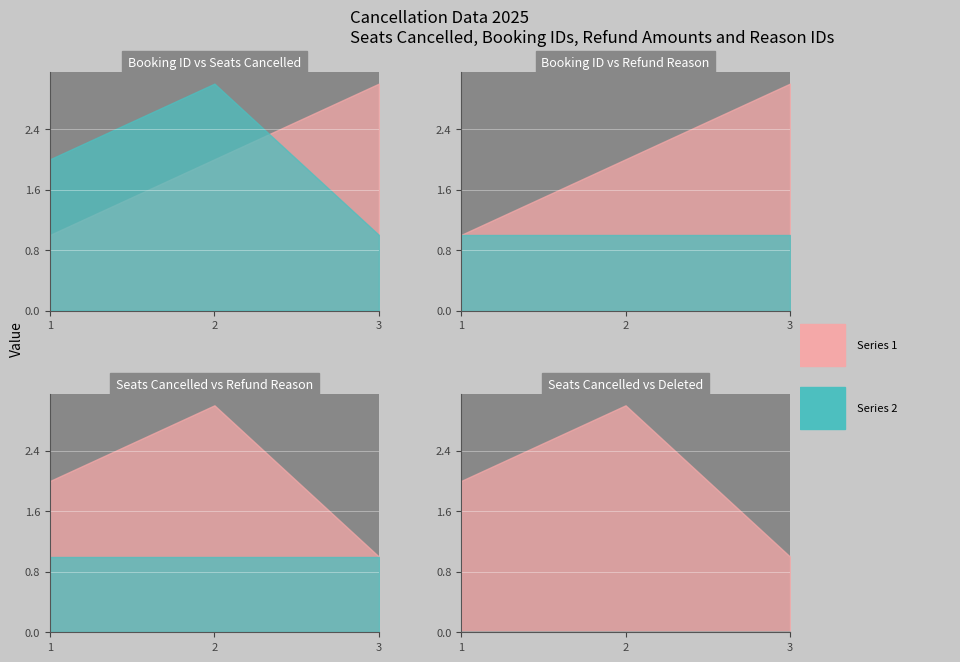

The value of booking_id at 3 is 3. True or false?

True